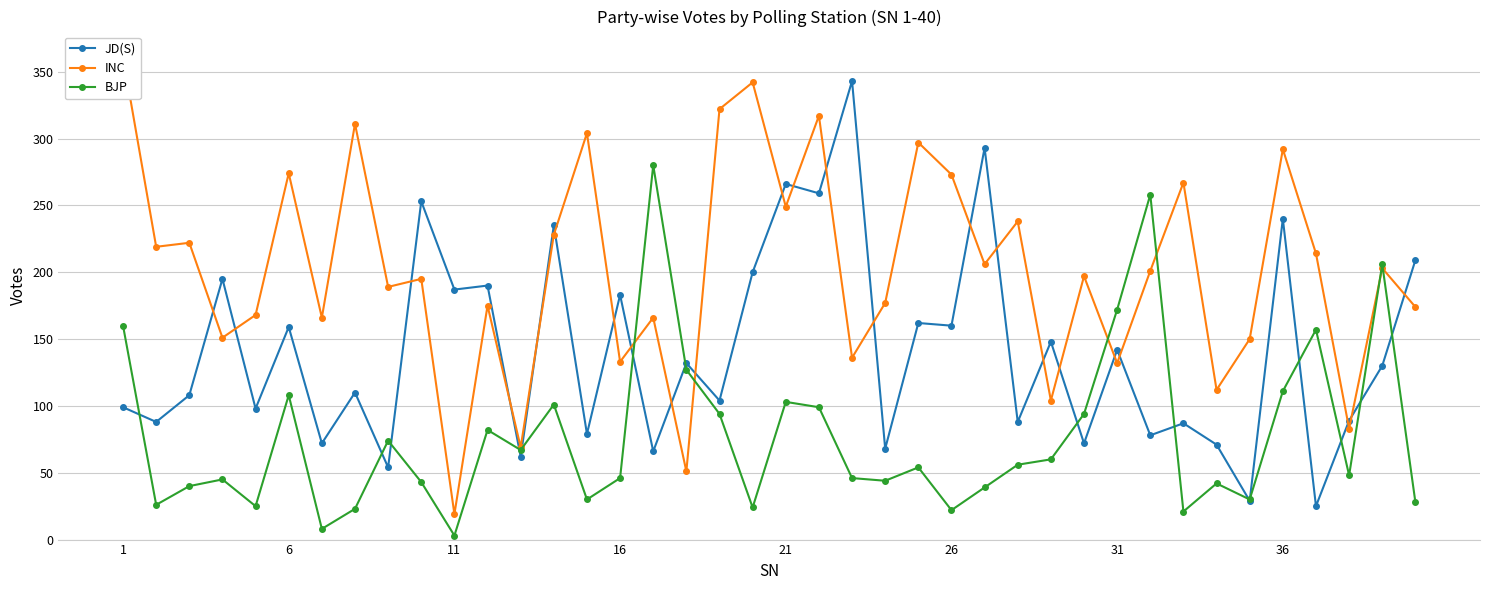

True or false: JD(S) has more than 1 points higher than both neighbors.

True